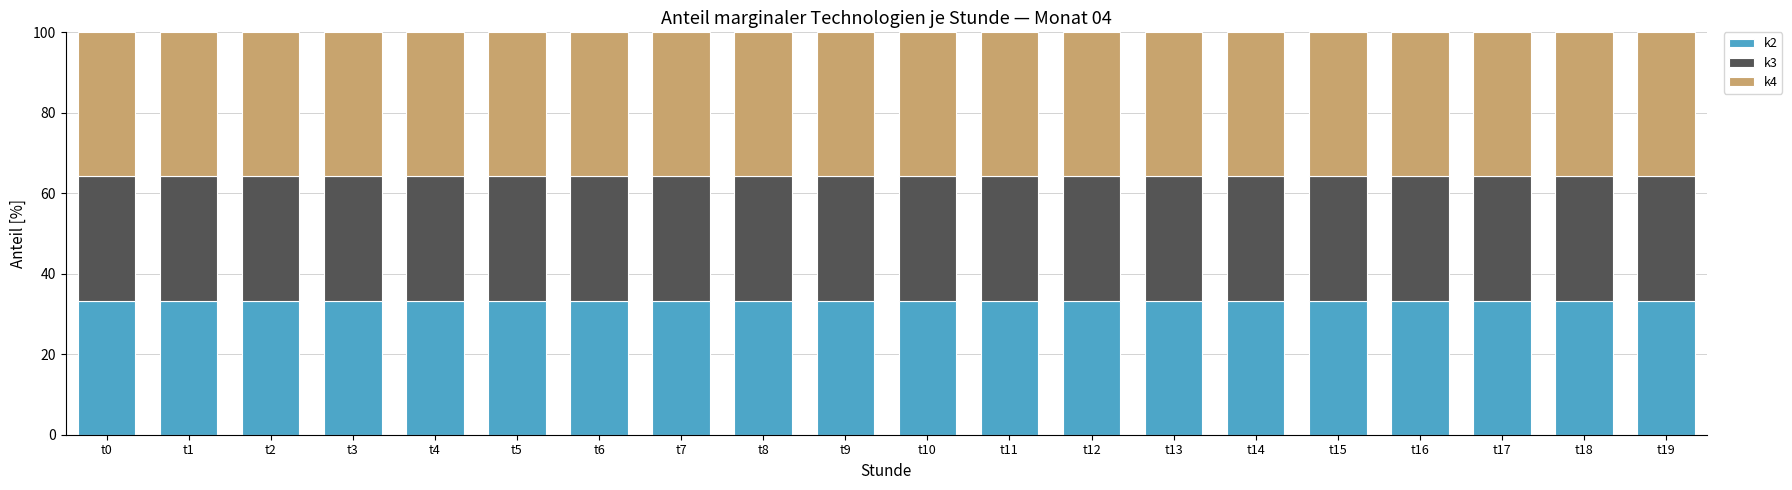

What is the total value across all series at t1?

100.0